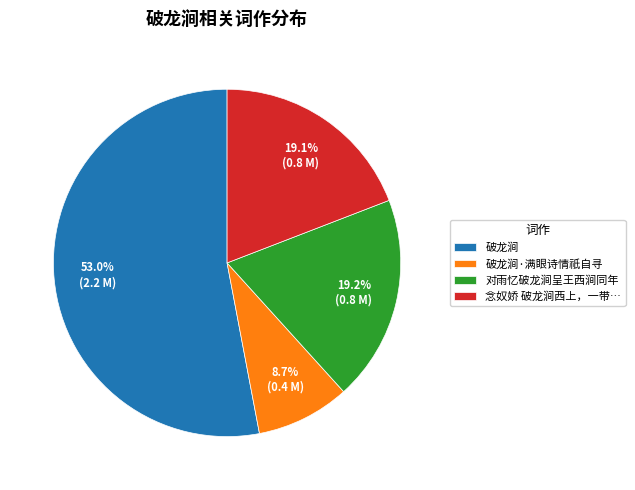

Does any single category account for the majority?

Yes